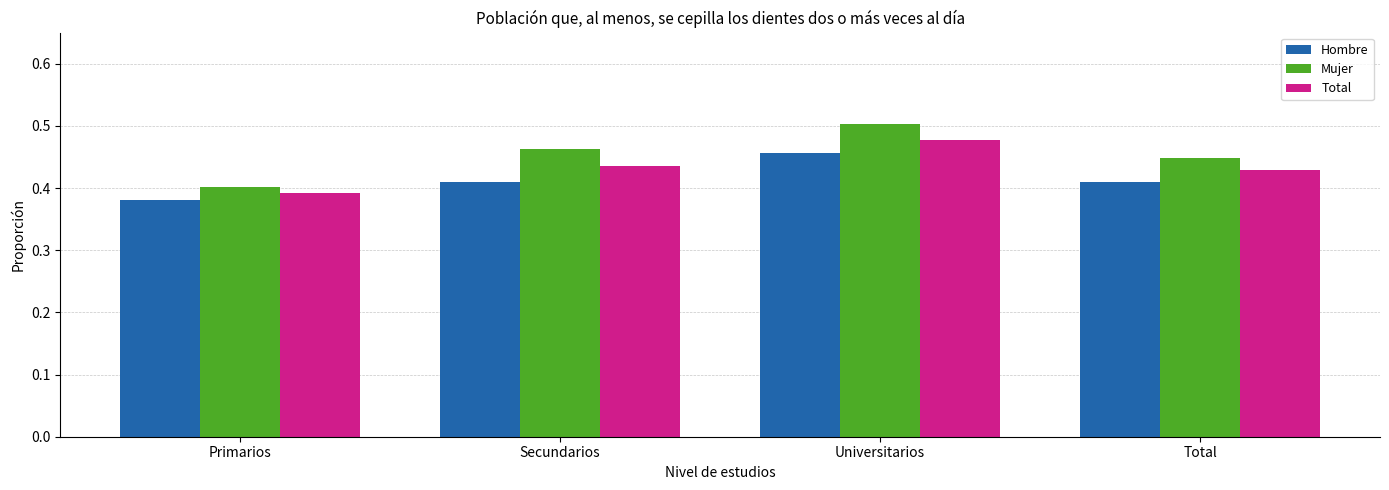

The Hombre series shows 0.5 at Universitarios. True or false?

True